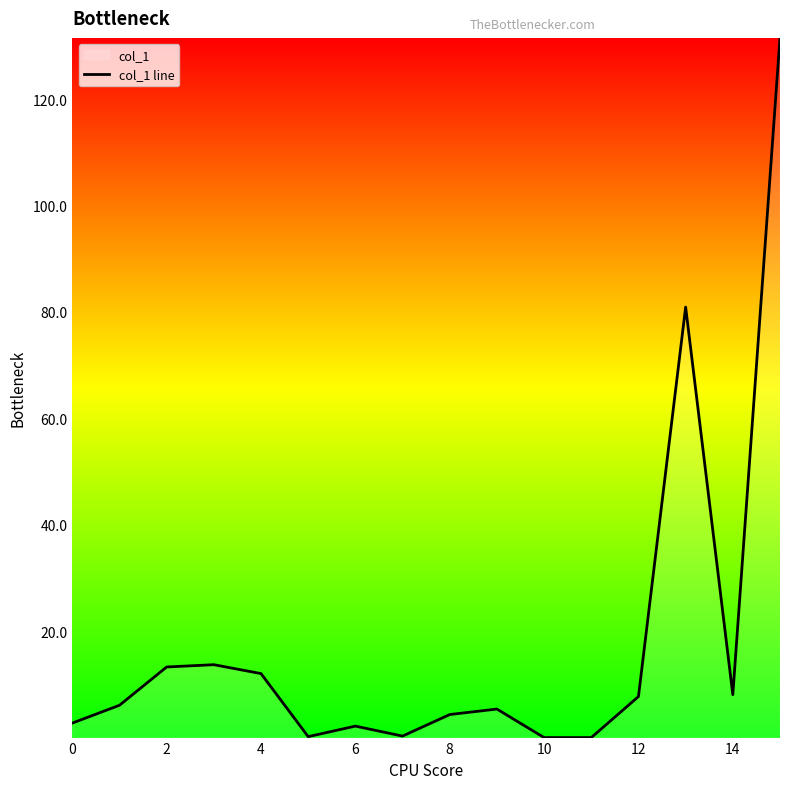

How many values exceed 6?

8